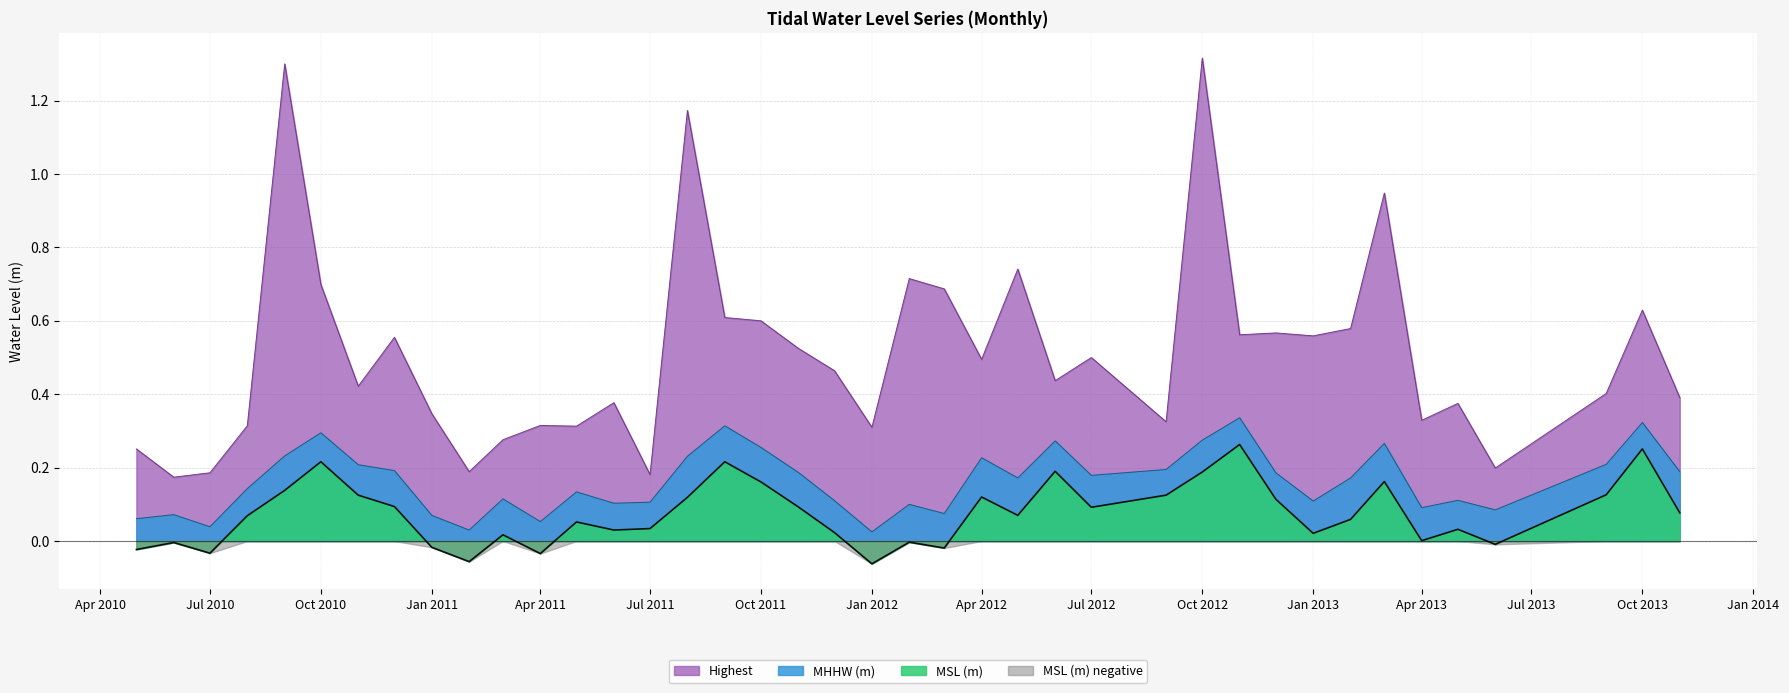

Which series has the largest total across all categories?

Highest